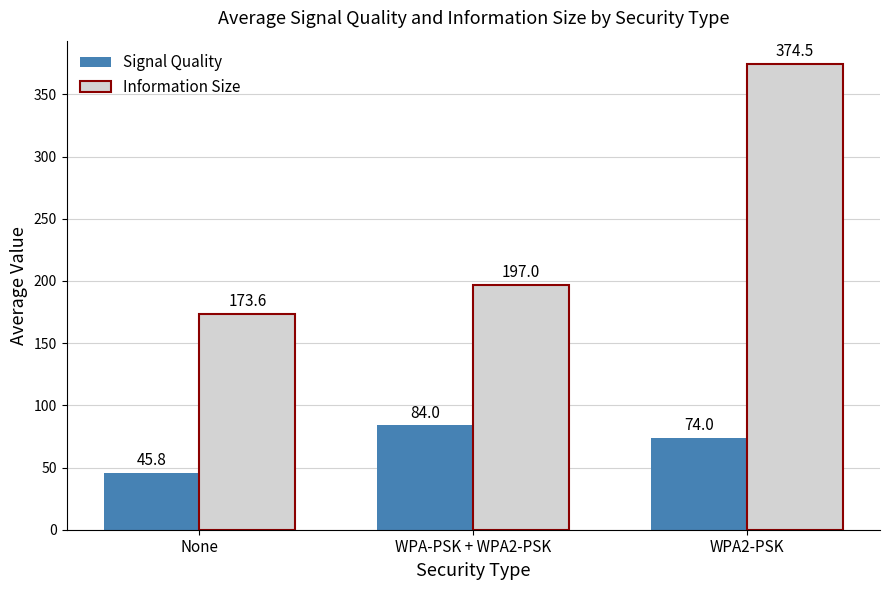

Which series has the largest total across all categories?

Information Size